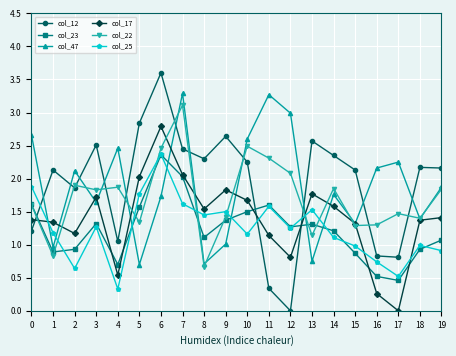

What is the difference between the highest and lowest values at 9?

1.6